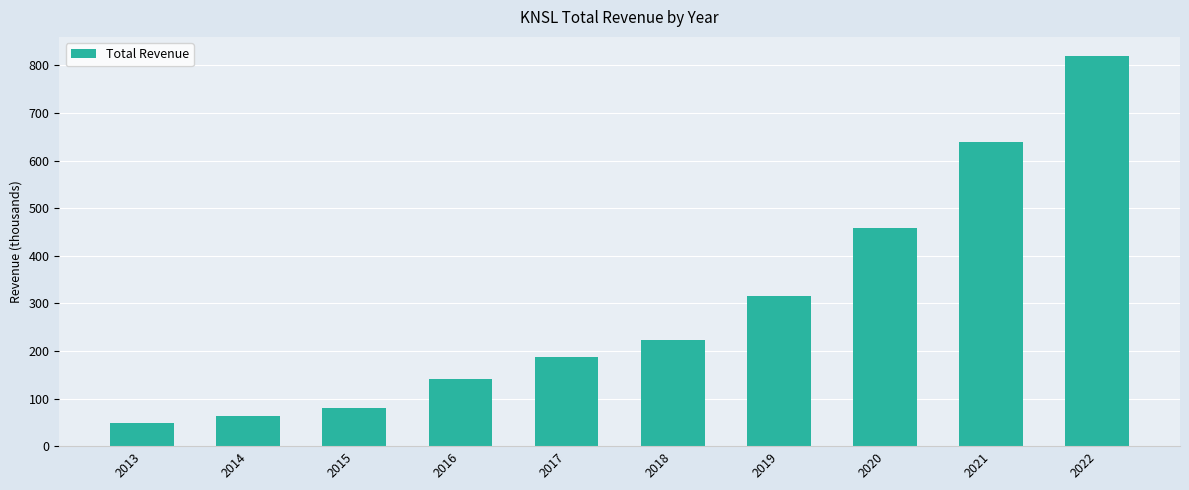

What value does the data have at 2015?

80.0